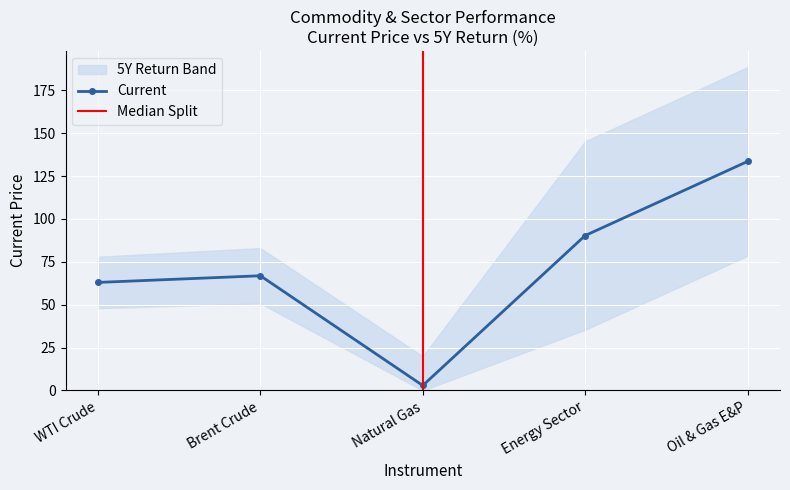

What is the difference between the second highest and minimum values?

87.4